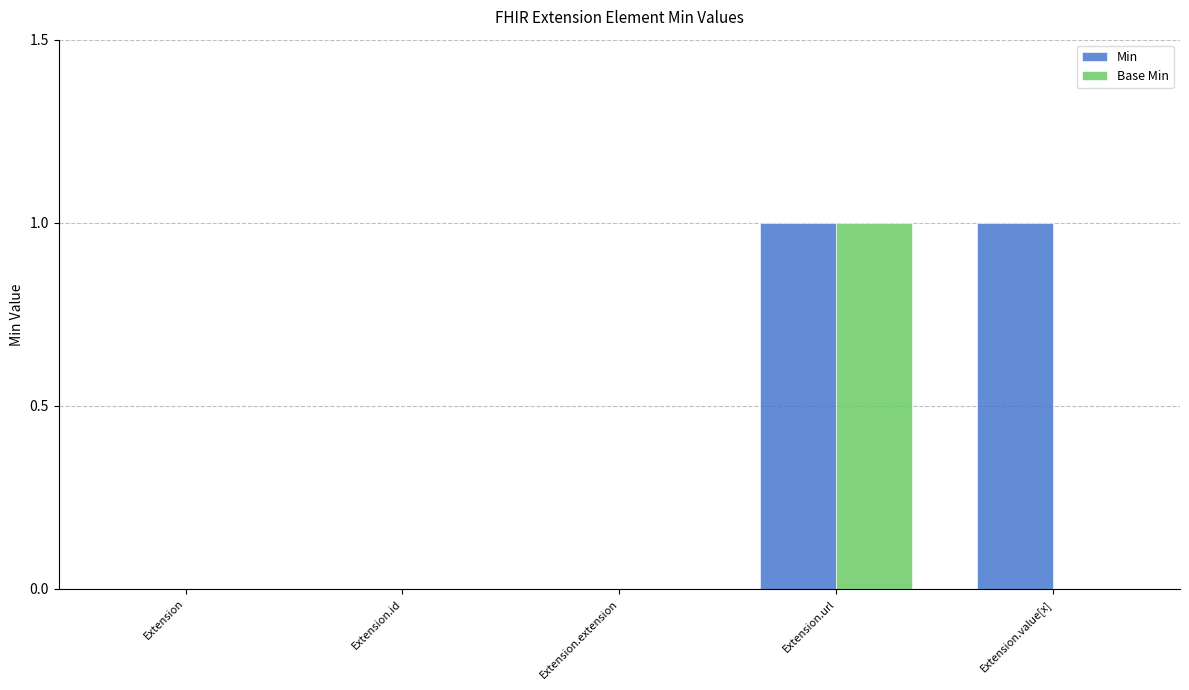

What are all the series names shown in the legend?

Min, Base Min